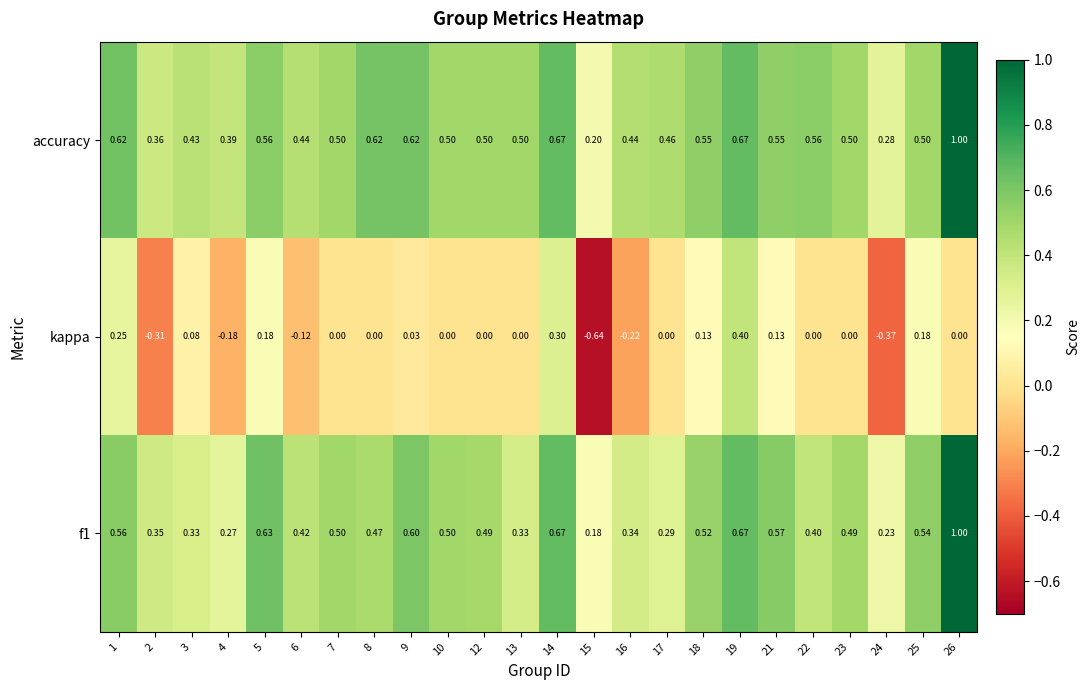

Which series has the largest total across all categories?

accuracy